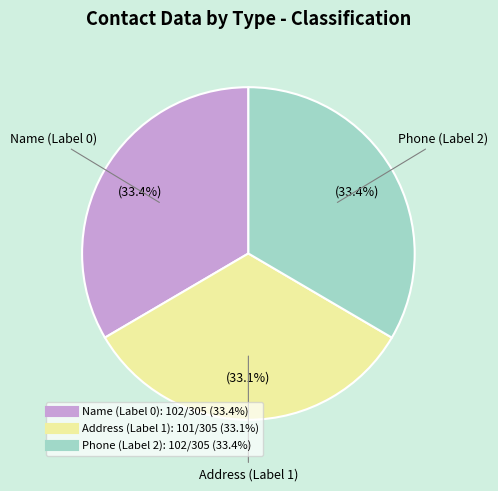

True or false: Phone (Label 2) accounts for 47% of the total.

False